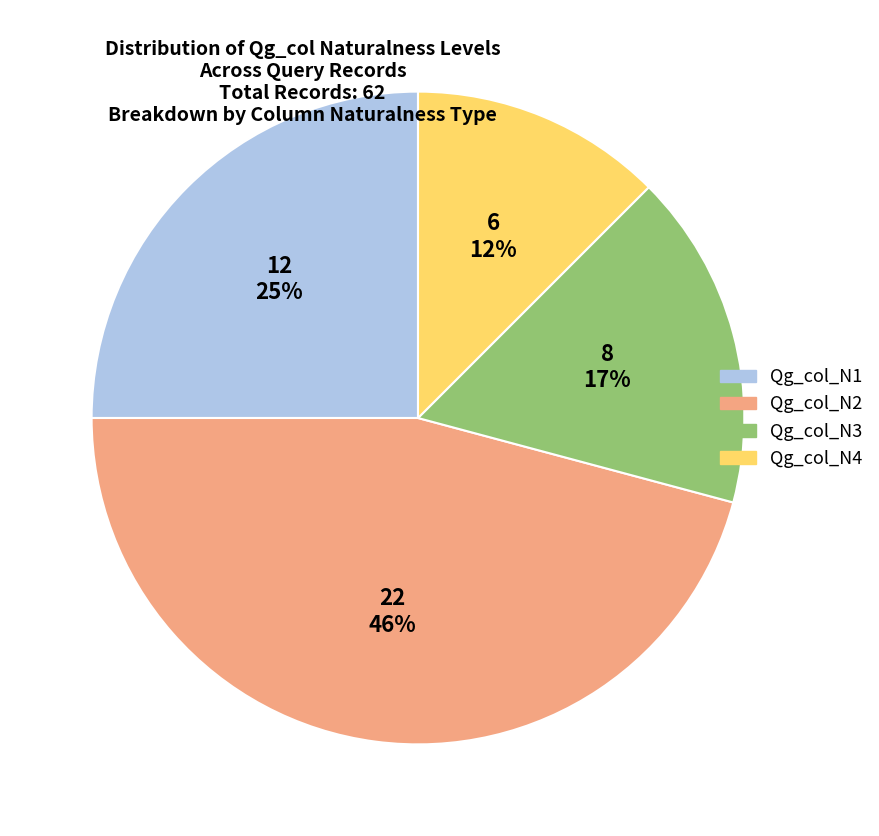

Rank the categories by value from lowest to highest.

Qg_col_N4, Qg_col_N3, Qg_col_N1, Qg_col_N2